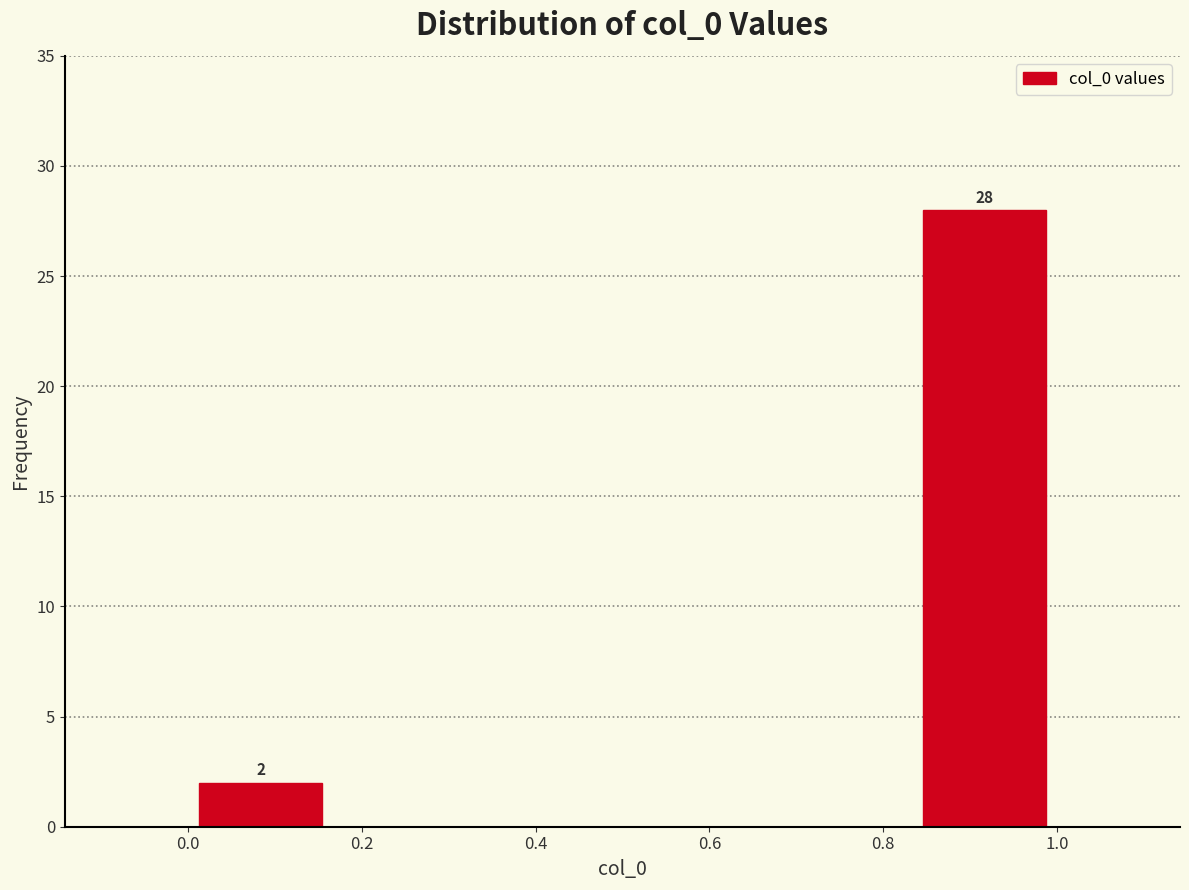

Over which range of the x-axis is the bar tallest?

0.84 to 1.00